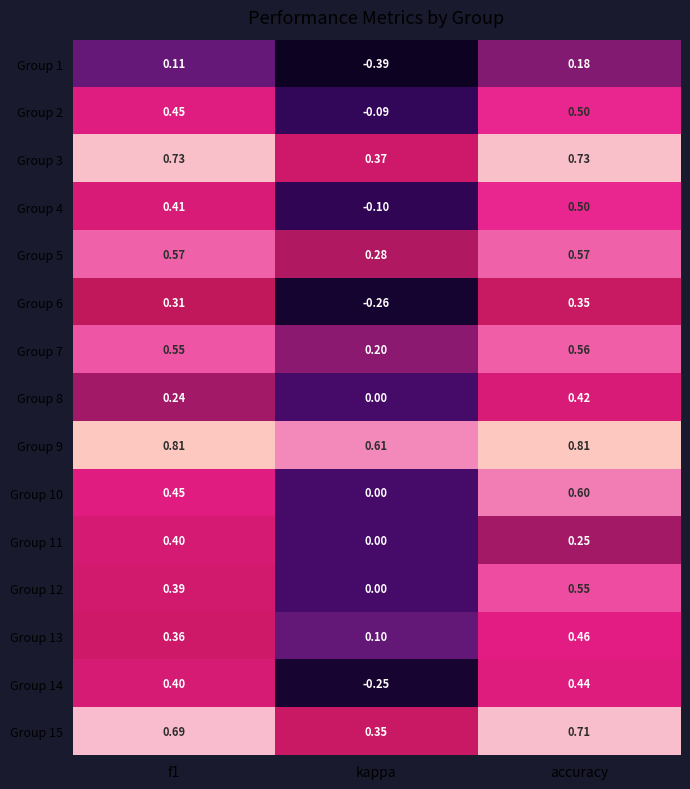

Where is Group 9 nearest to the value 0?

kappa